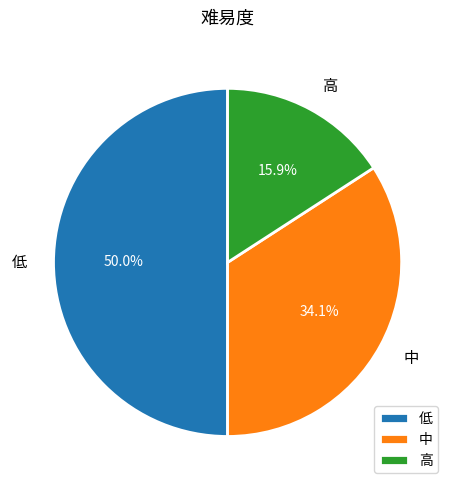

Does 高 account for over 50% of the chart?

No